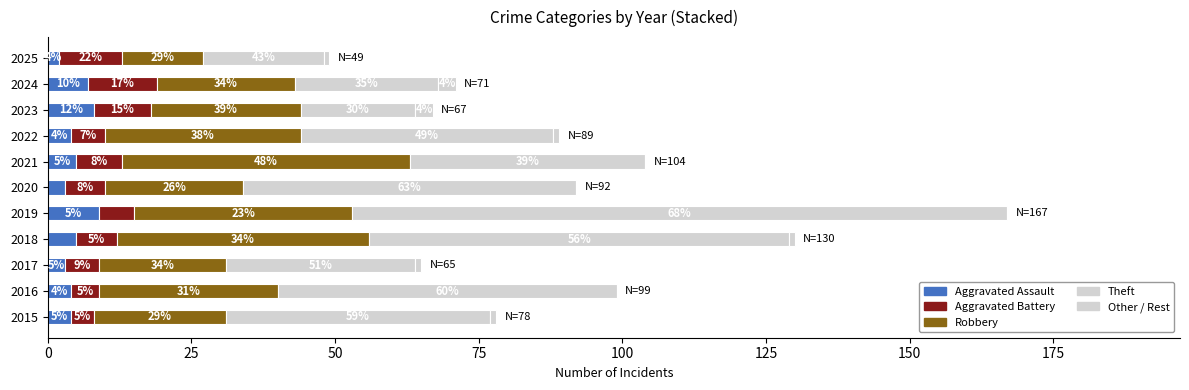

What is the value of the Robbery bar at the 4th from the left?

44